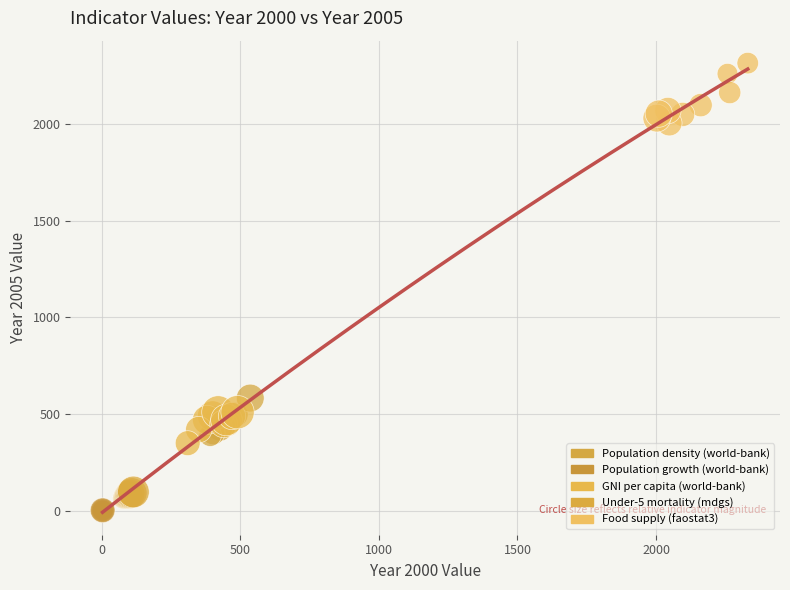

Which series has the largest Y range (max minus min)?

Food supply (faostat3)